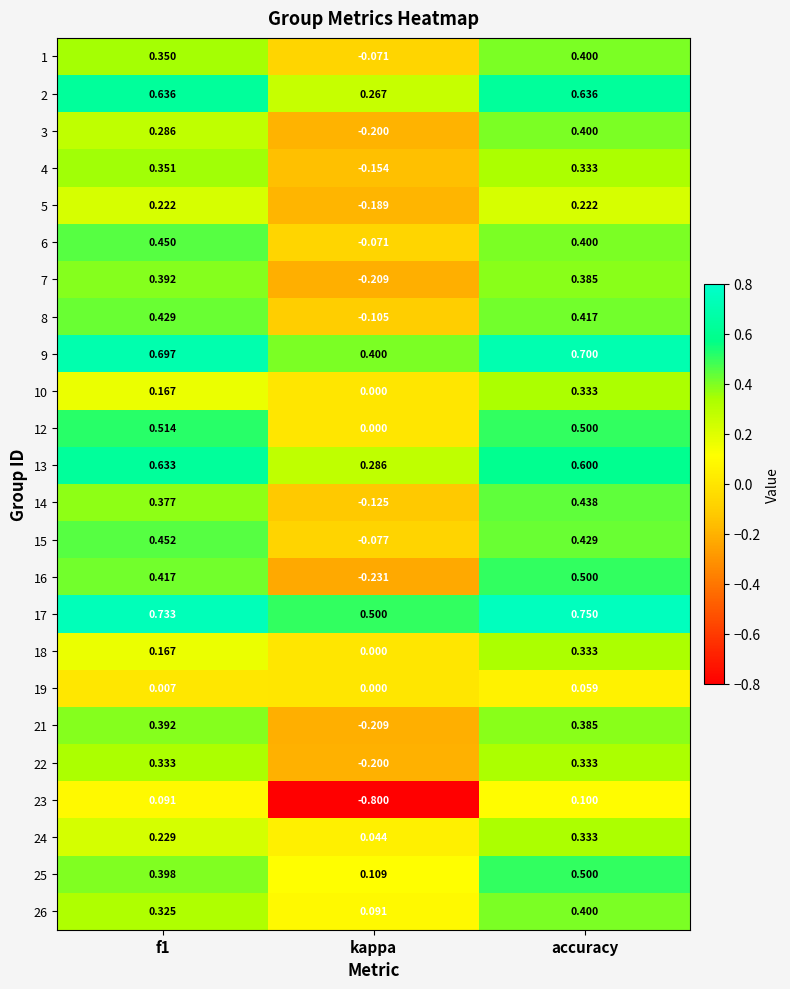

At which category is the sum across all series the highest?

accuracy